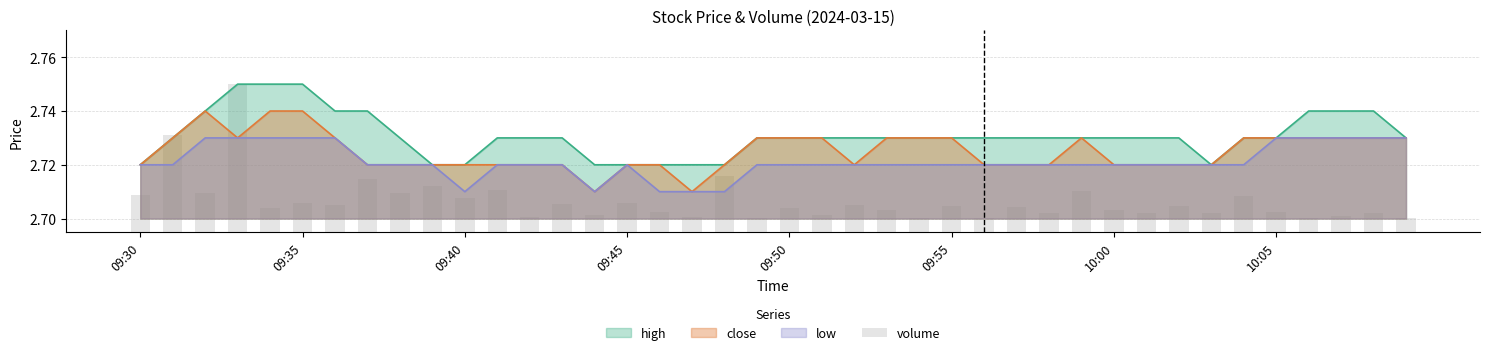

How many categories are shown in the chart?

40